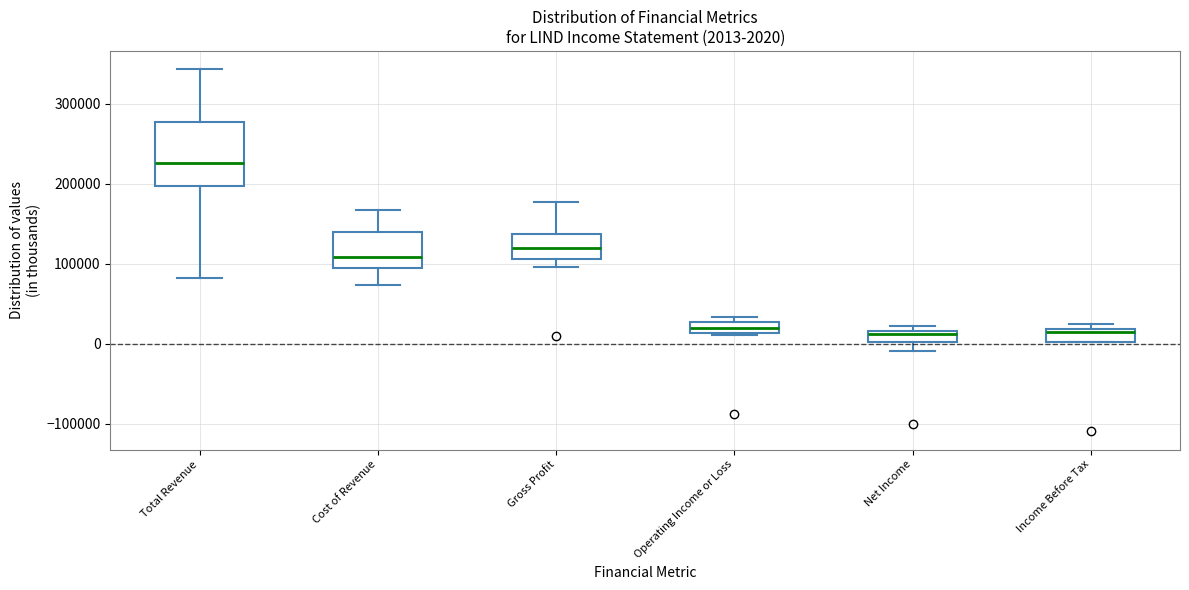

Comparing the boxes themselves (not the whiskers), which one is the tallest?

Total Revenue